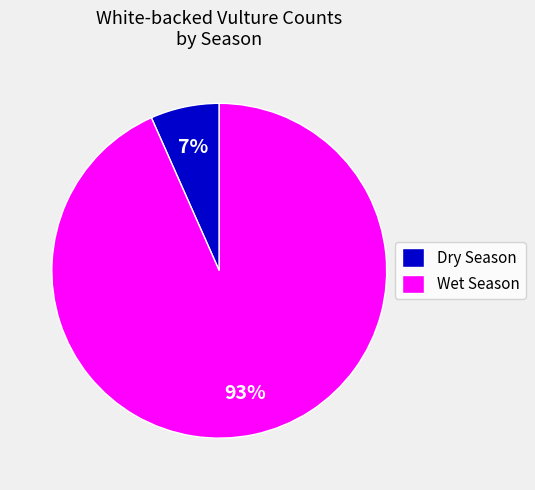

To the nearest percent, what is the average slice percentage?

50%